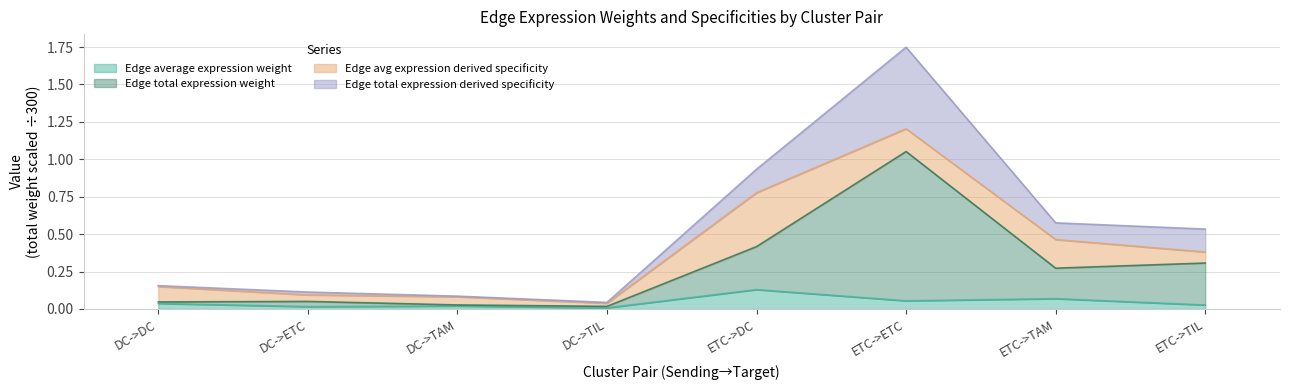

Is the value of Edge average expression weight at DC->DC greater than the value of Edge total expression weight at ETC->ETC?

No